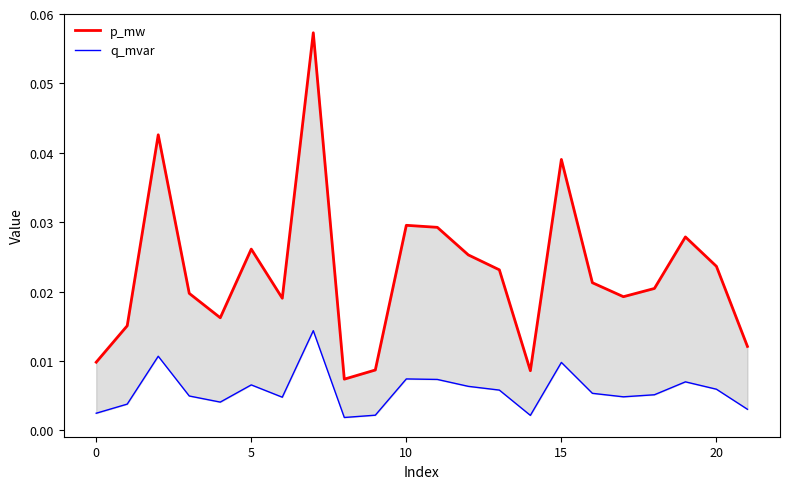

Count the number of categories in the chart.

22